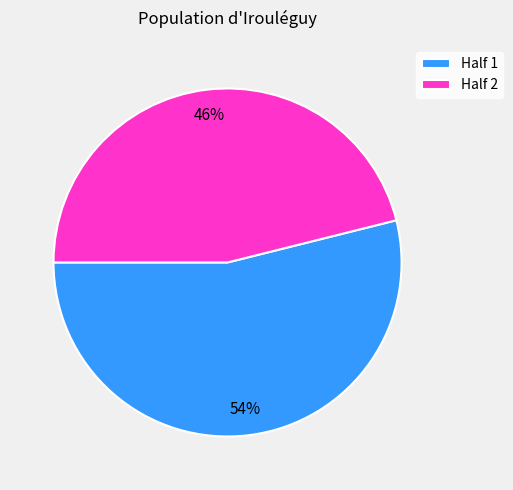

What is the largest slice in the pie chart?

Half 1